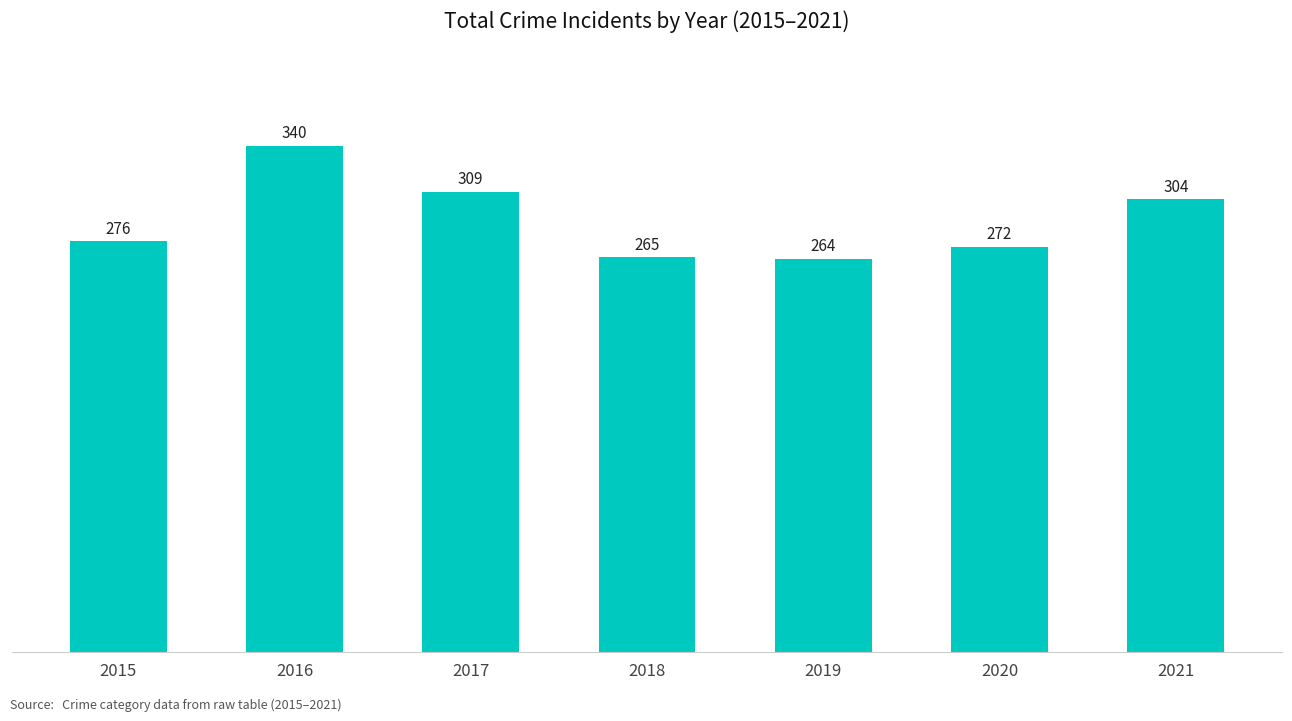

What is the sum of the values at 2020 and 2021?

576